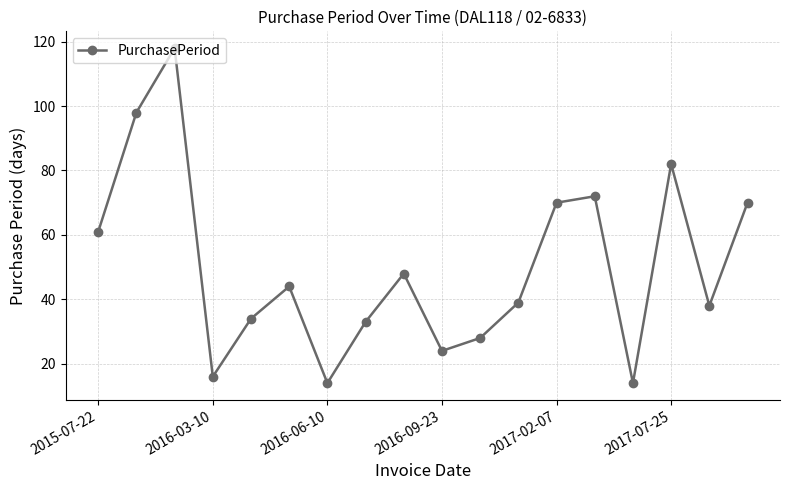

What is the sum of all values?

903